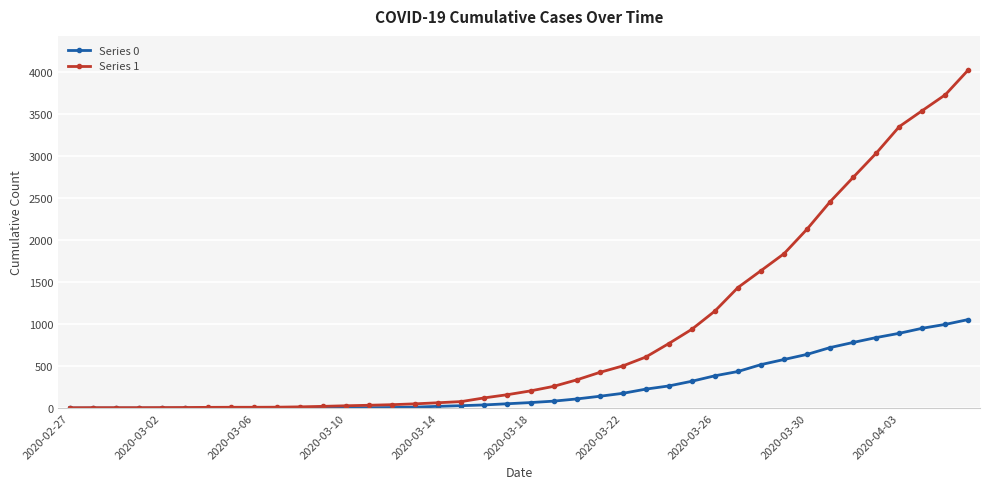

Which series has the widest spread of values?

Series 1